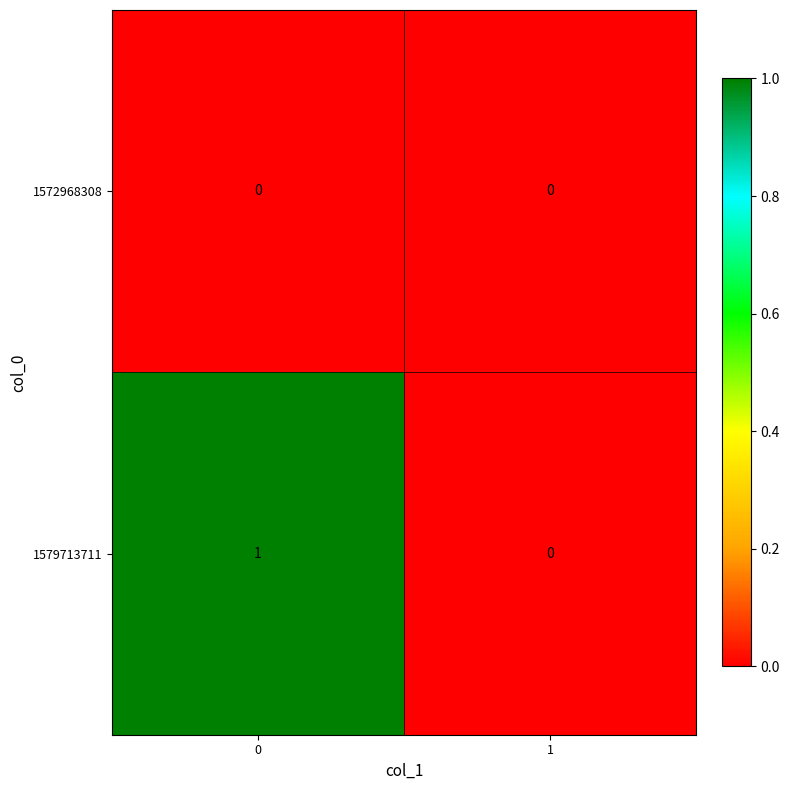

How many categories are shown in the chart?

2